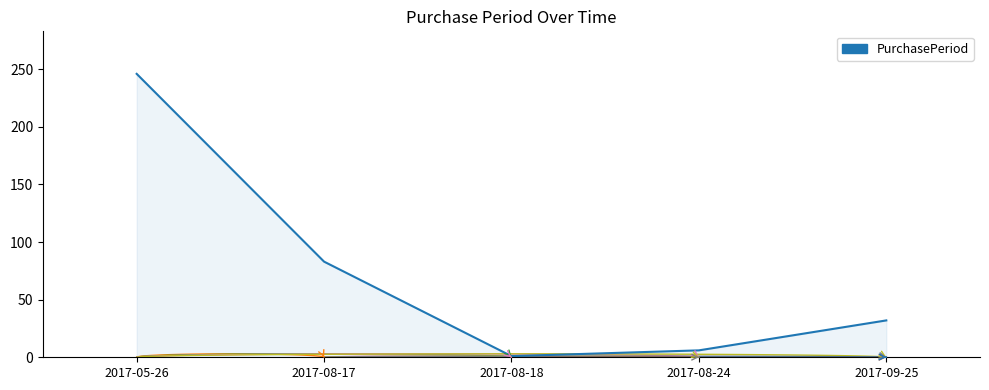

List the labels in order of value, smallest first.

2017-08-18, 2017-08-24, 2017-09-25, 2017-08-17, 2017-05-26